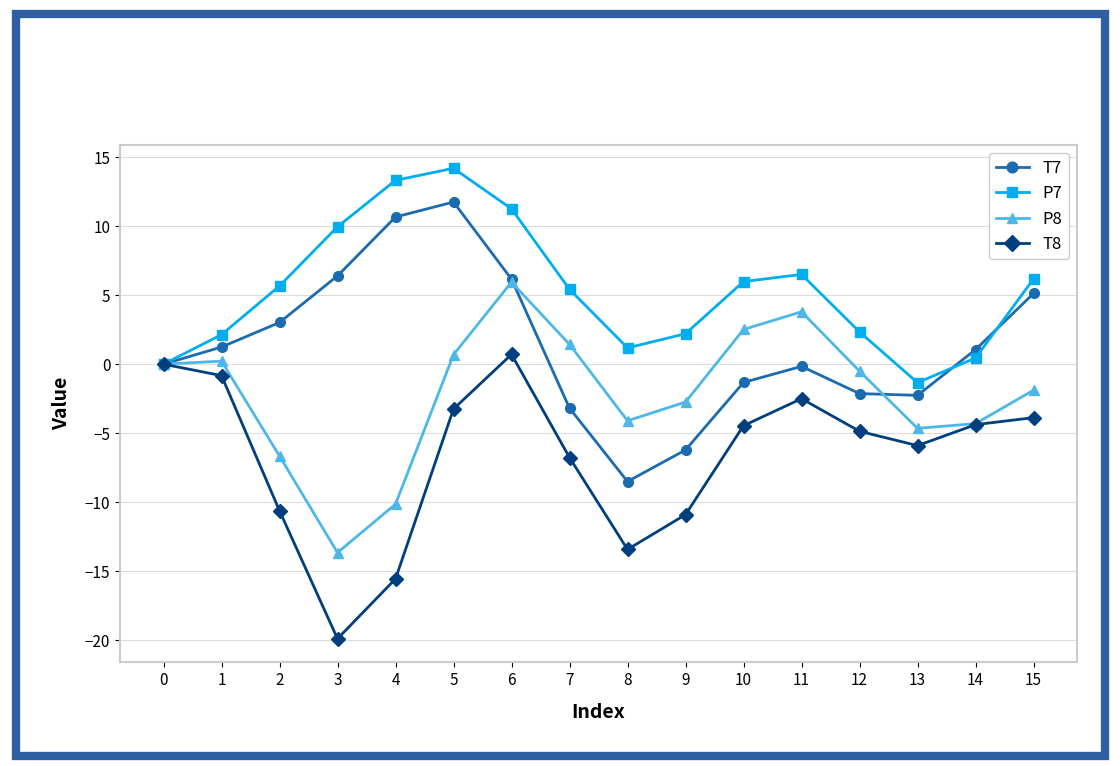

True or false: T8 has more than 2 interior local peaks.

False